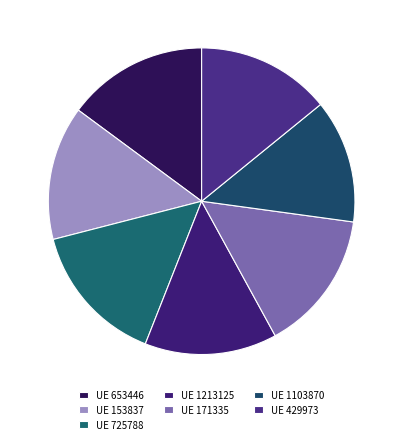

Count the number of slices in the pie.

7